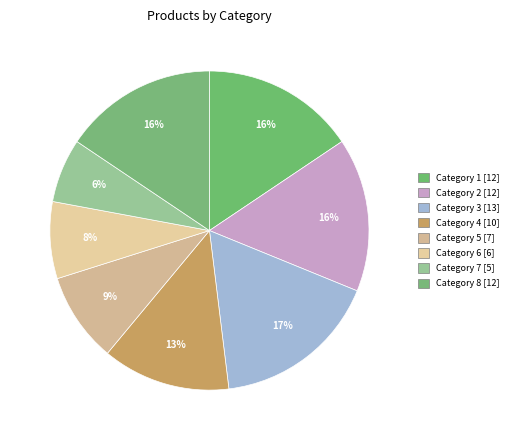

Count the number of slices in the pie.

8